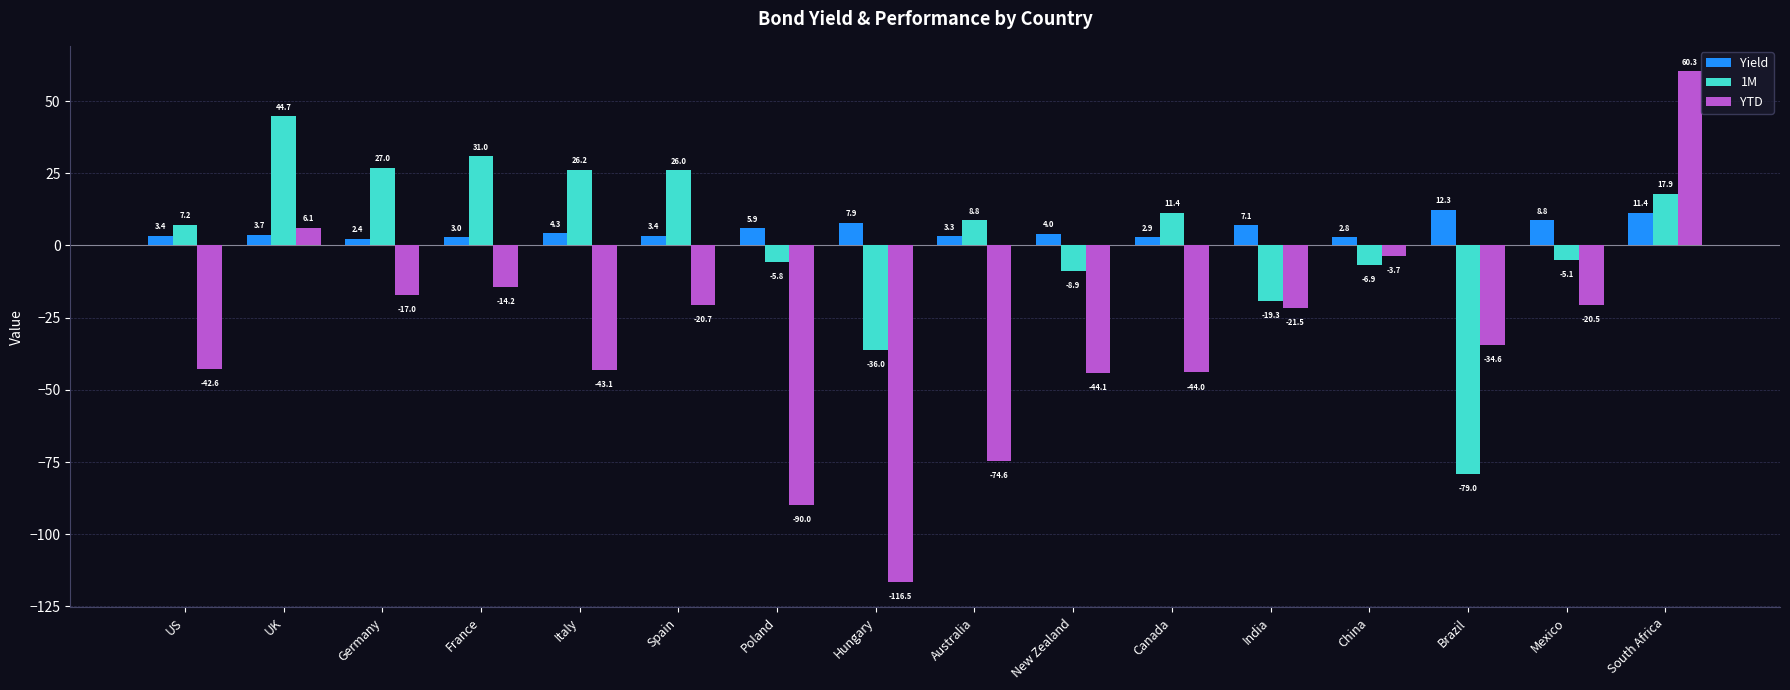

Reading left to right, what are all the values shown in this chart?

Yield: US=3.4	UK=3.7	Germany=2.4	France=3.0	Italy=4.3	Spain=3.4	Poland=5.9	Hungary=7.9	Australia=3.3	New Zealand=4.0	Canada=2.9	India=7.1	China=2.8	Brazil=12.3	Mexico=8.8	South Africa=11.4
1M: US=7.2	UK=44.7	Germany=27.0	France=31.0	Italy=26.2	Spain=26.0	Poland=-5.8	Hungary=-36.0	Australia=8.8	New Zealand=-8.9	Canada=11.4	India=-19.3	China=-6.9	Brazil=-79.0	Mexico=-5.1	South Africa=17.9
YTD: US=-42.6	UK=6.1	Germany=-17.0	France=-14.2	Italy=-43.1	Spain=-20.7	Poland=-90.0	Hungary=-116.5	Australia=-74.6	New Zealand=-44.1	Canada=-44.0	India=-21.5	China=-3.7	Brazil=-34.6	Mexico=-20.5	South Africa=60.3